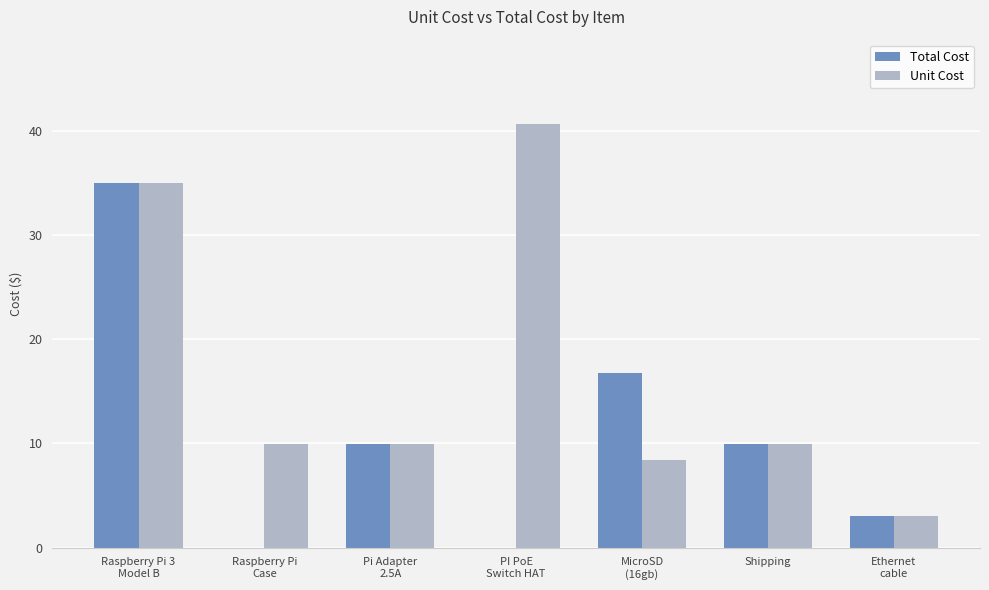

What is the sum of all Unit Cost values?

116.9